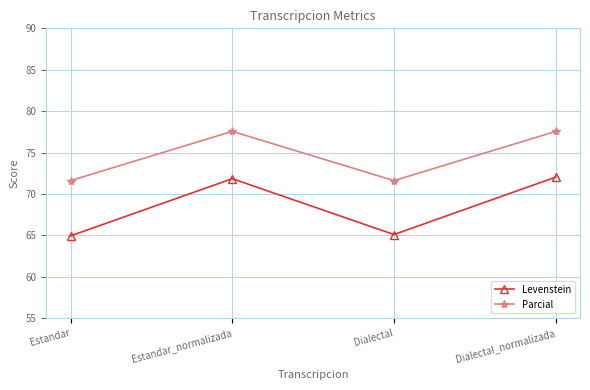

What is the label of the 1st point from the right?

Dialectal_normalizada